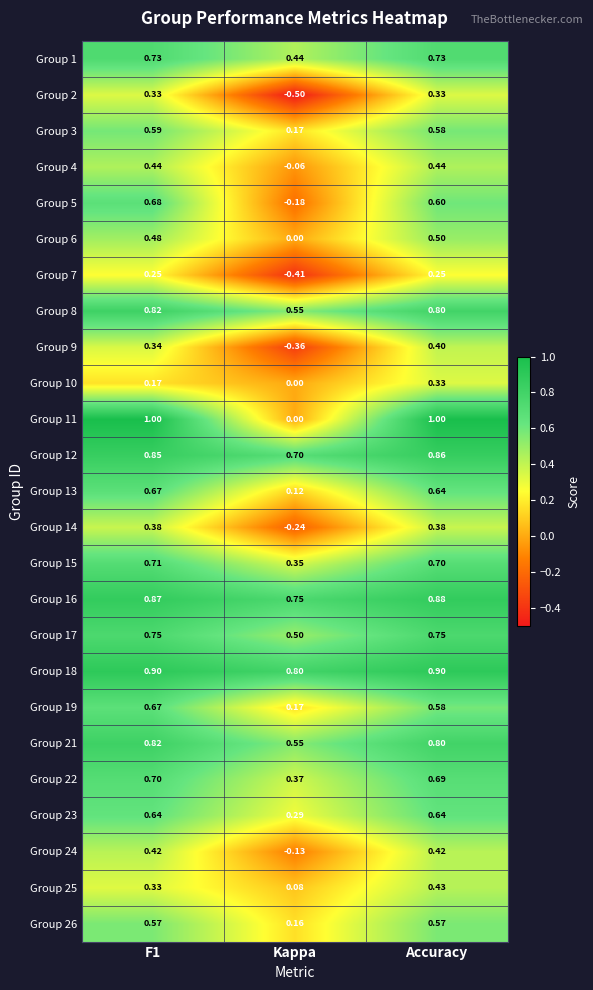

At which label is Group 4 closest to 0?

Kappa